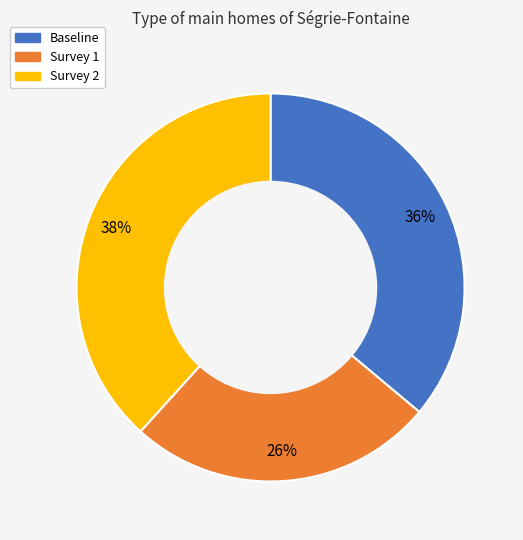

The Baseline slice represents 28% of the pie. True or false?

False